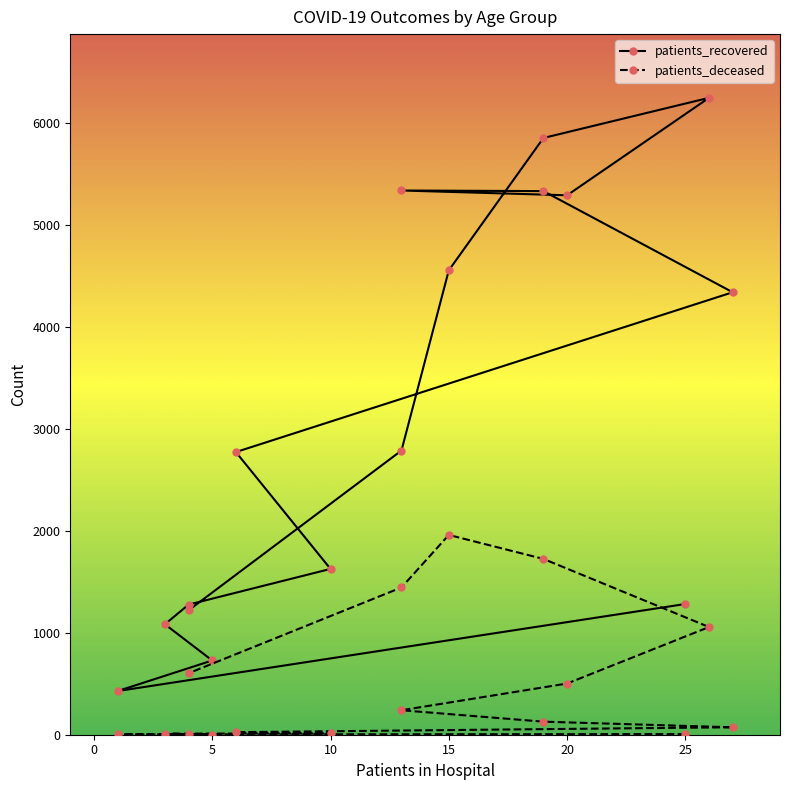

What is the smallest value displayed?

2